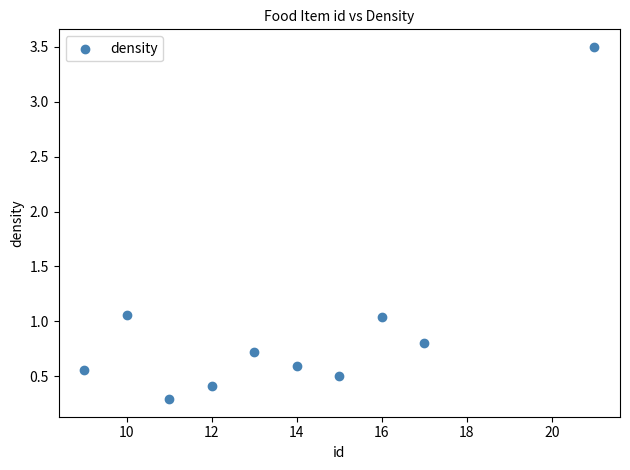

What is the average X value?

13.8